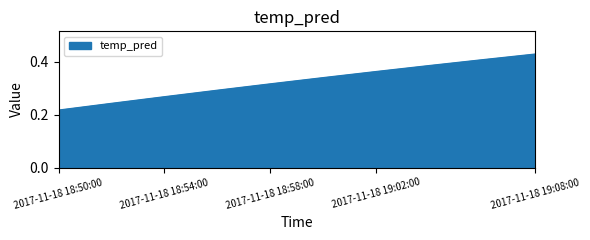

How many lines are shown in the chart?

1